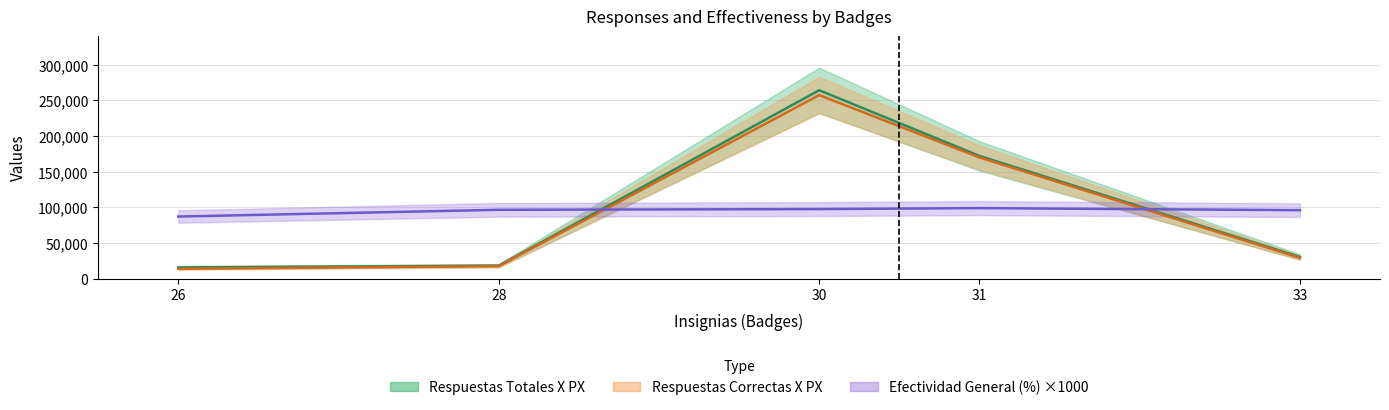

True or false: Respuestas Correctas X PX has more than 0 interior local peaks.

True